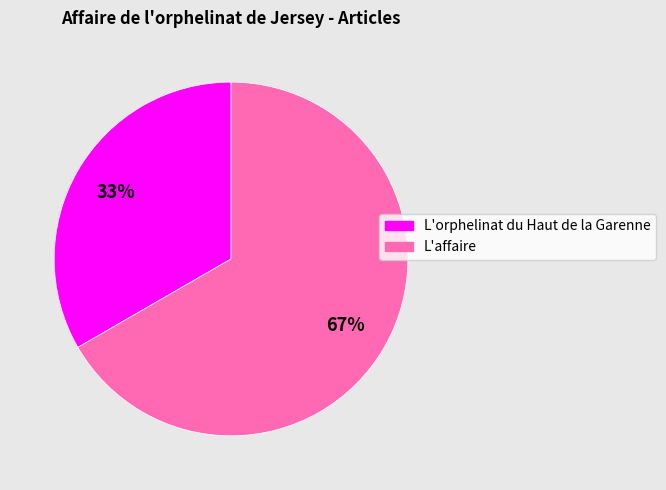

Rank the categories by value from highest to lowest.

L'affaire, L'orphelinat du Haut de la Garenne